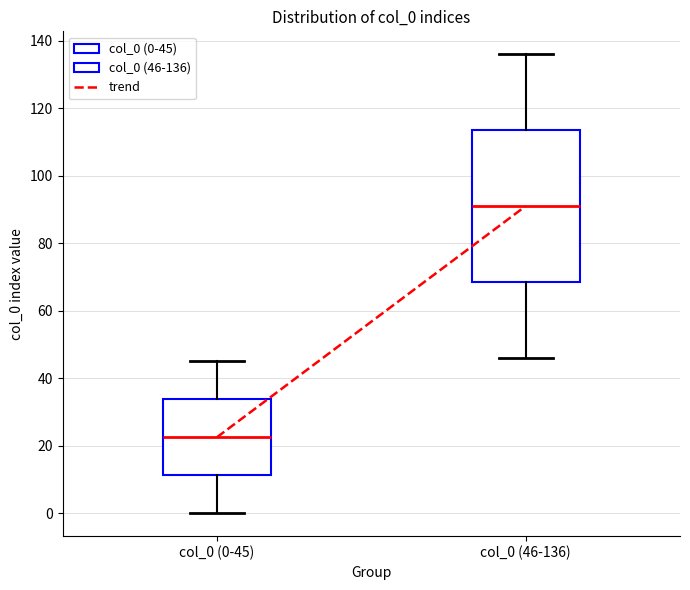

Comparing the boxes themselves (not the whiskers), which one is the tallest?

col_0 (46-136)